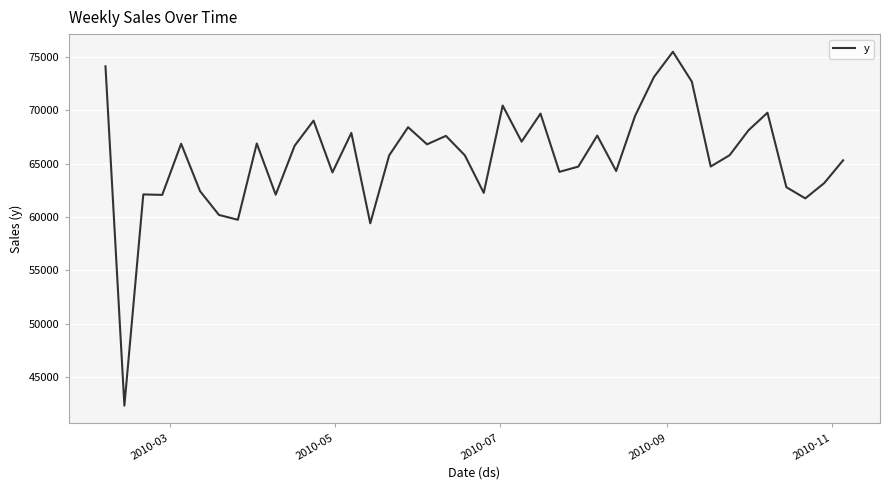

Does the chart have visible grid lines?

Yes